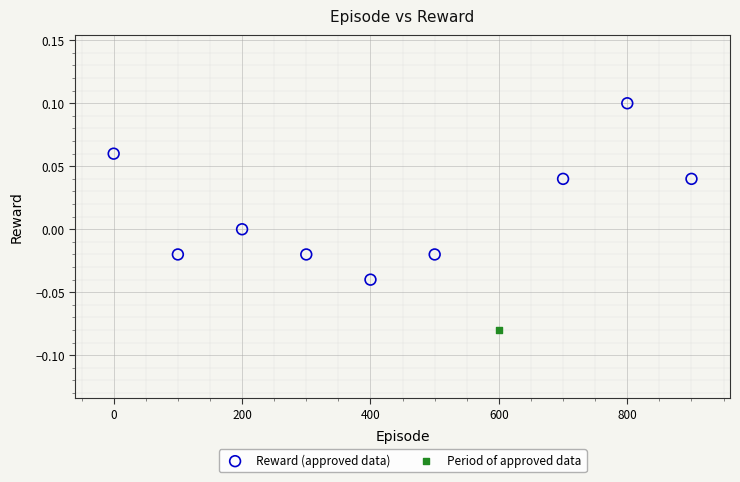

What are all the series names shown in the legend?

Reward (approved data), Period of approved data